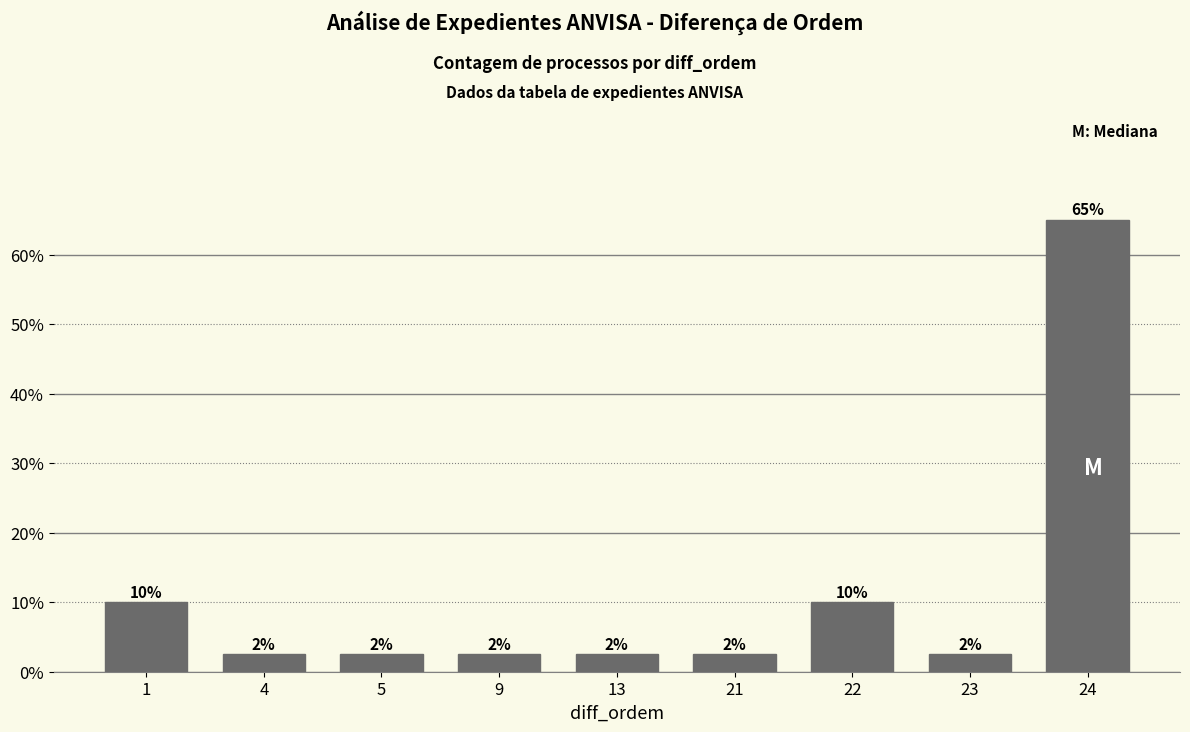

Where is the data nearest to the value 0?

4